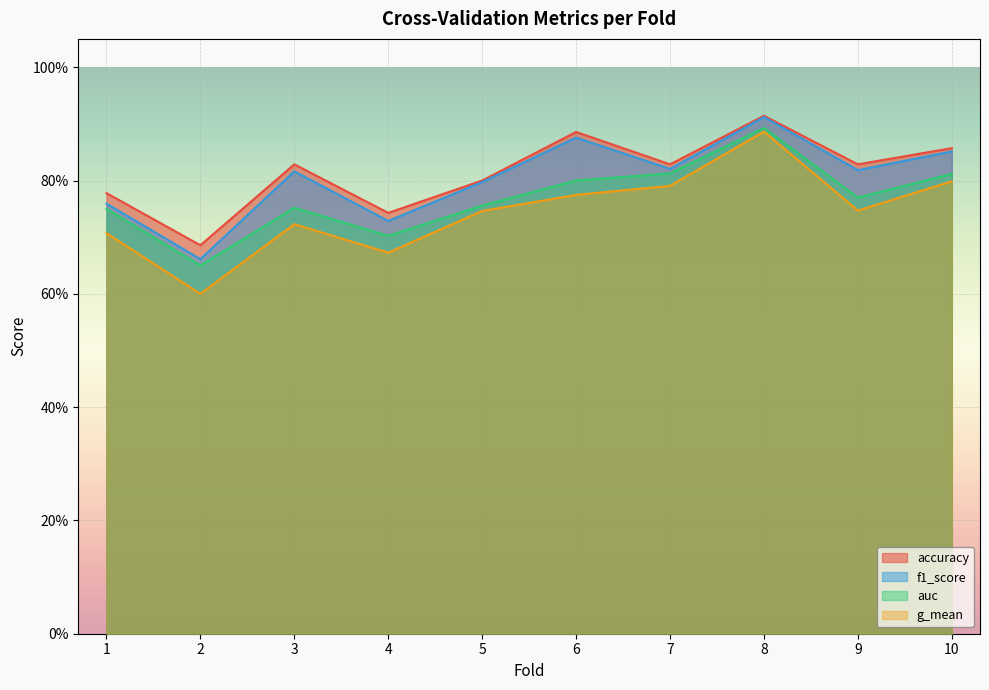

What is the value of the auc point at the 9th from the left?

0.8